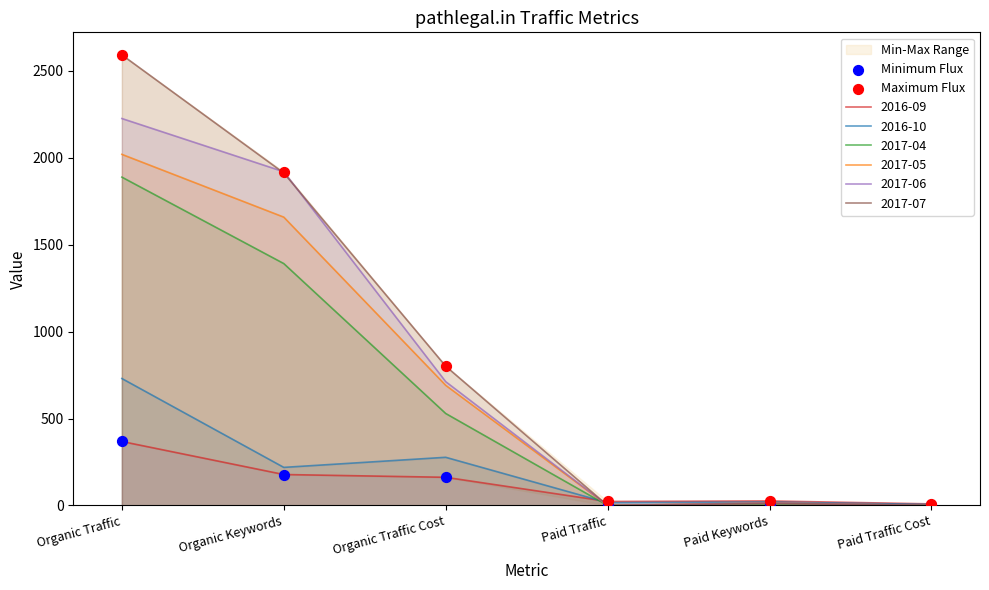

The 2017-06 series shows 1919 at Organic Keywords. True or false?

True